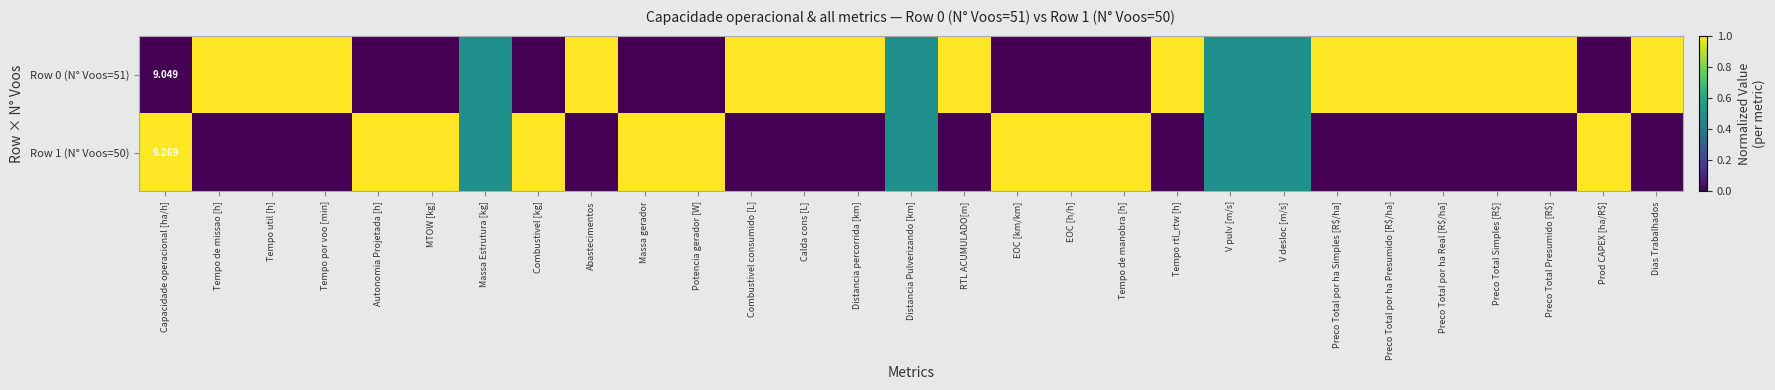

How many data points in Row 1 (N° Voos=50) are above 0?

14